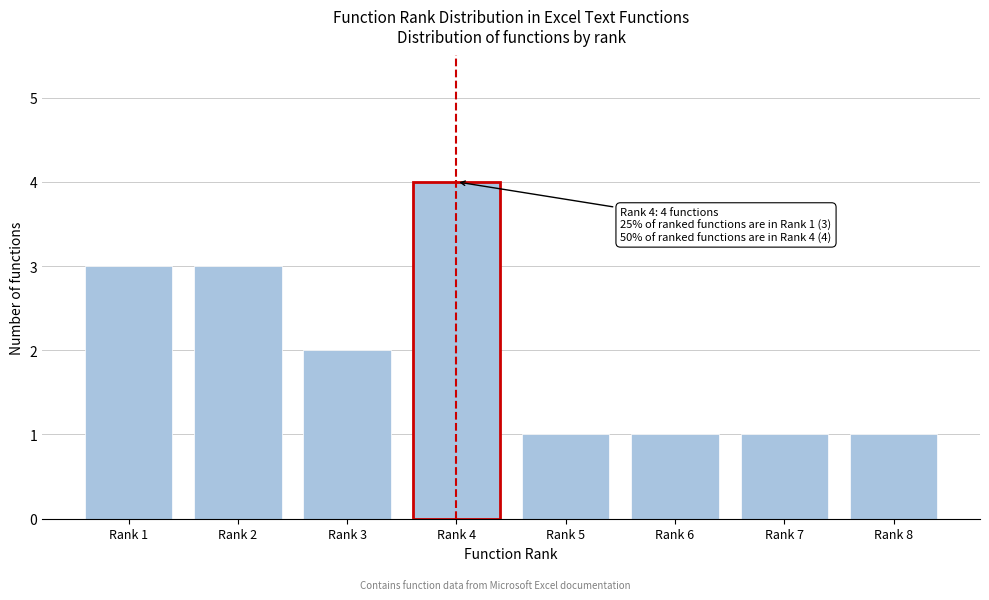

Reading left to right, transcribe all the data shown in this chart.

Rank 1=3	Rank 2=3	Rank 3=2	Rank 4=4	Rank 5=1	Rank 6=1	Rank 7=1	Rank 8=1